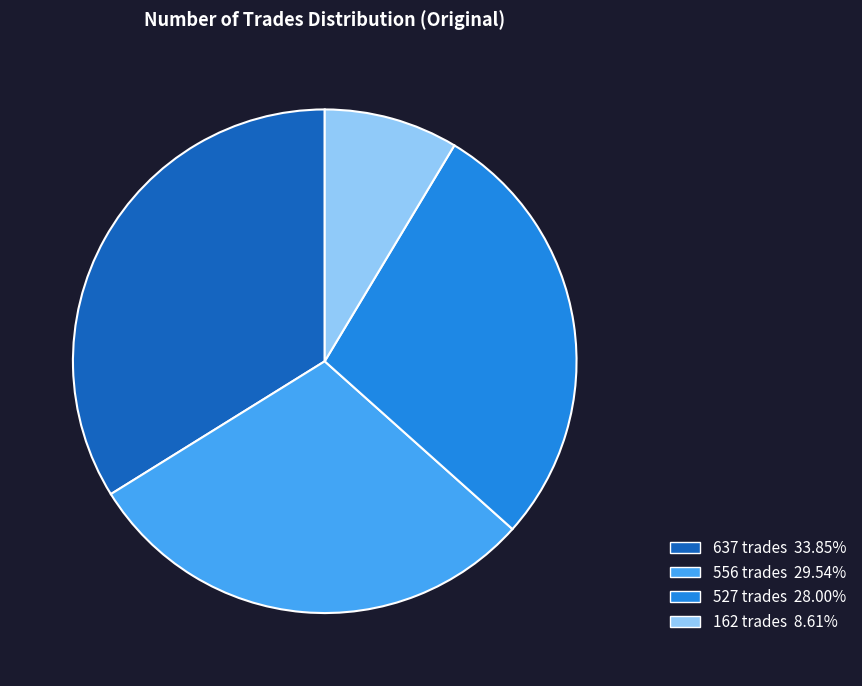

What is the ratio of the value at 637 to the value at 556?

1.1